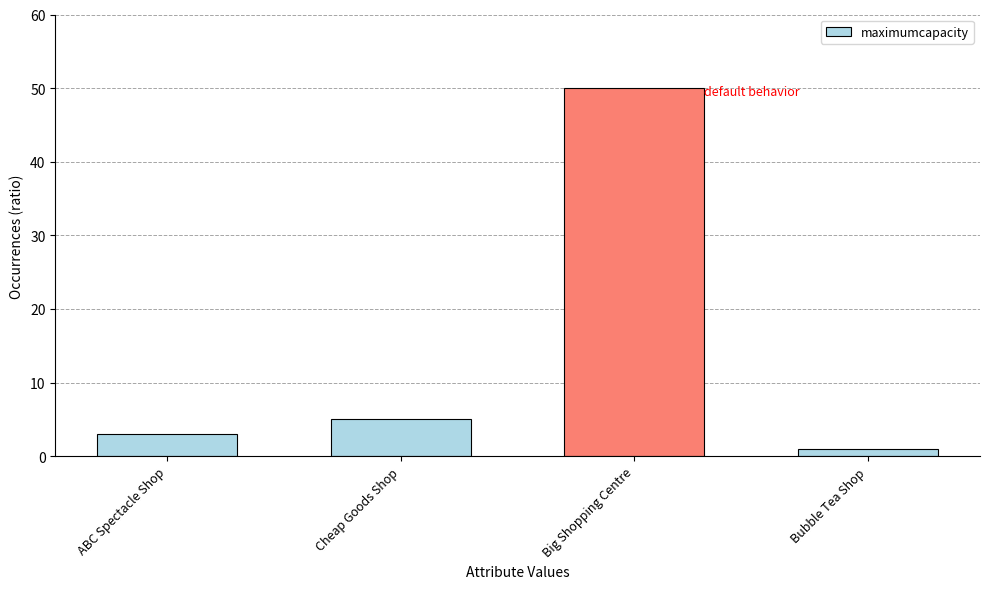

What is the minimum value shown in the chart?

1